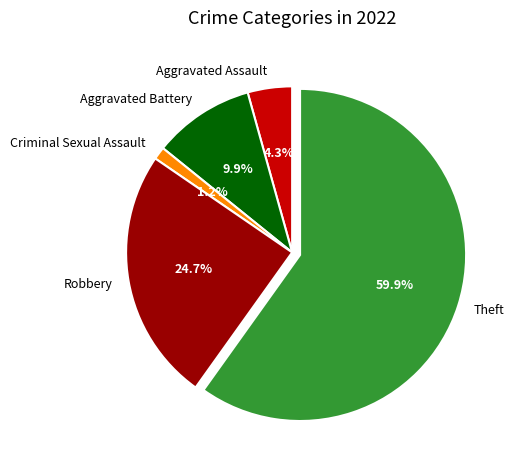

To the nearest percent, what portion does Robbery represent?

25%